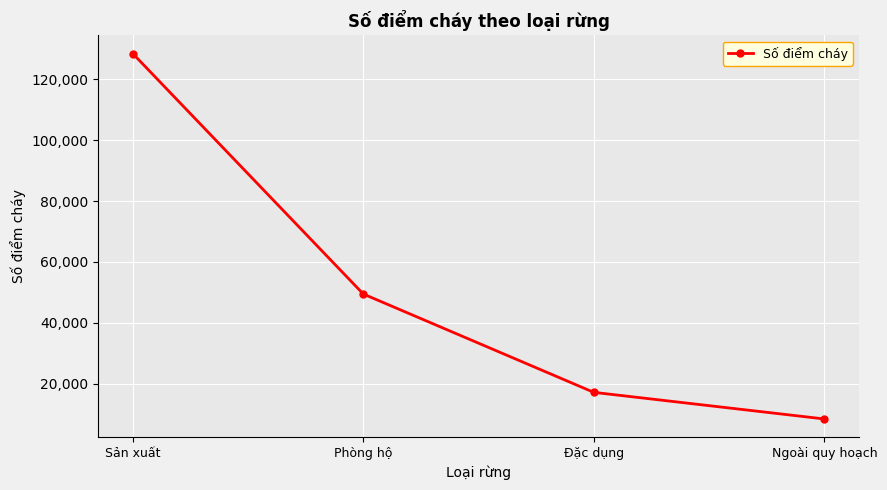

Is it true that the value at Đặc dụng is 4494?

False